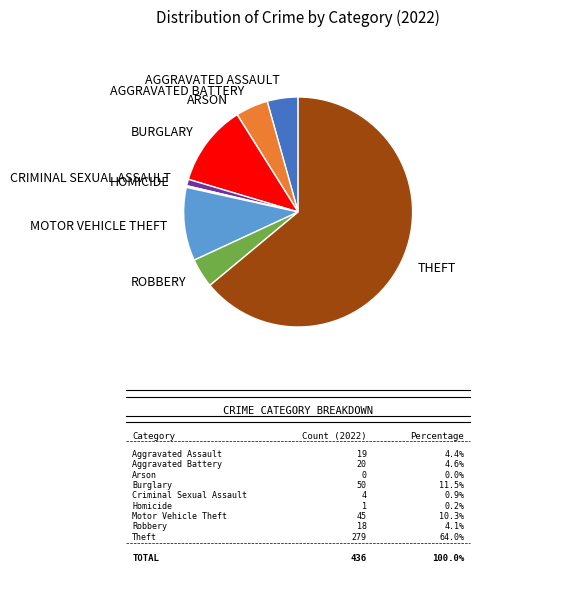

How many slices are in this pie chart?

9